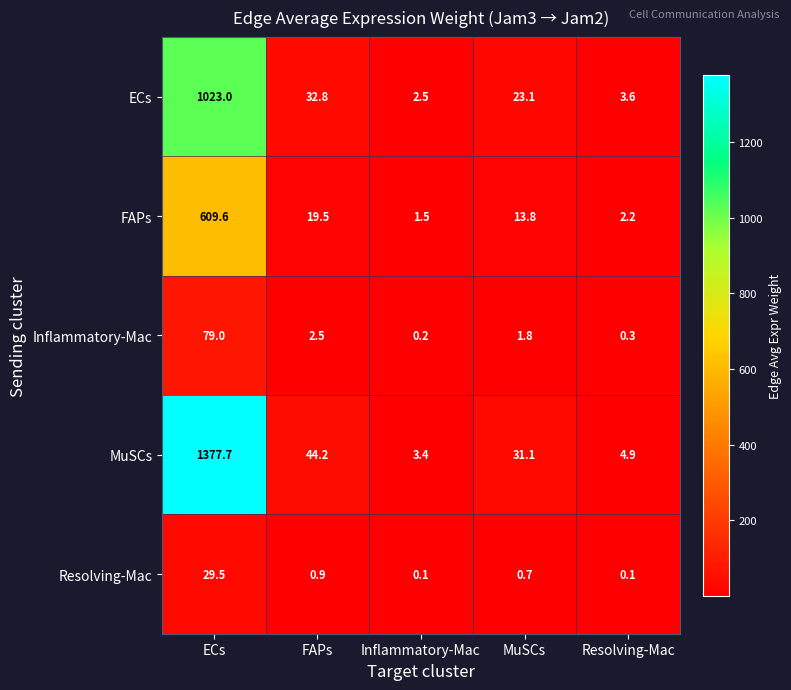

Between ECs and Resolving-Mac, which series saw the biggest shift?

MuSCs